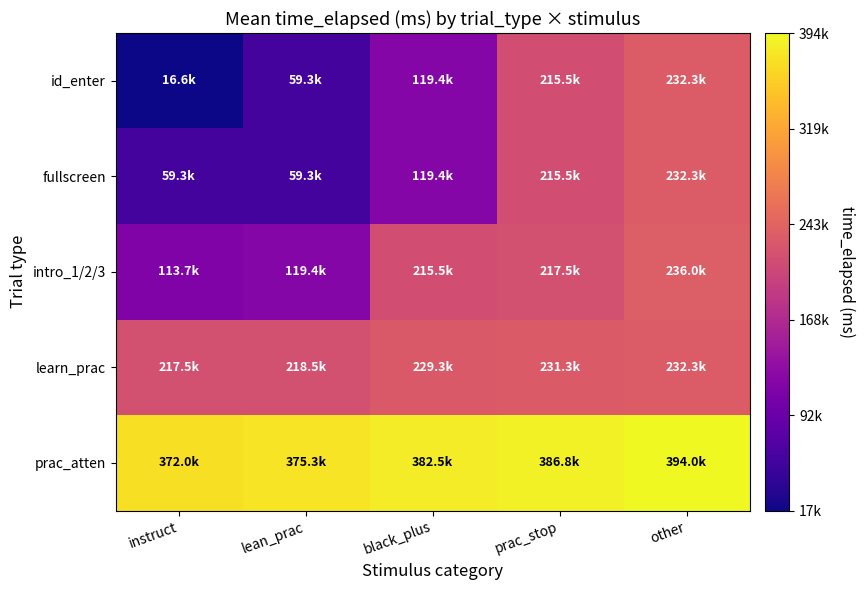

Between instruct and other, which series saw the biggest shift?

id_enter